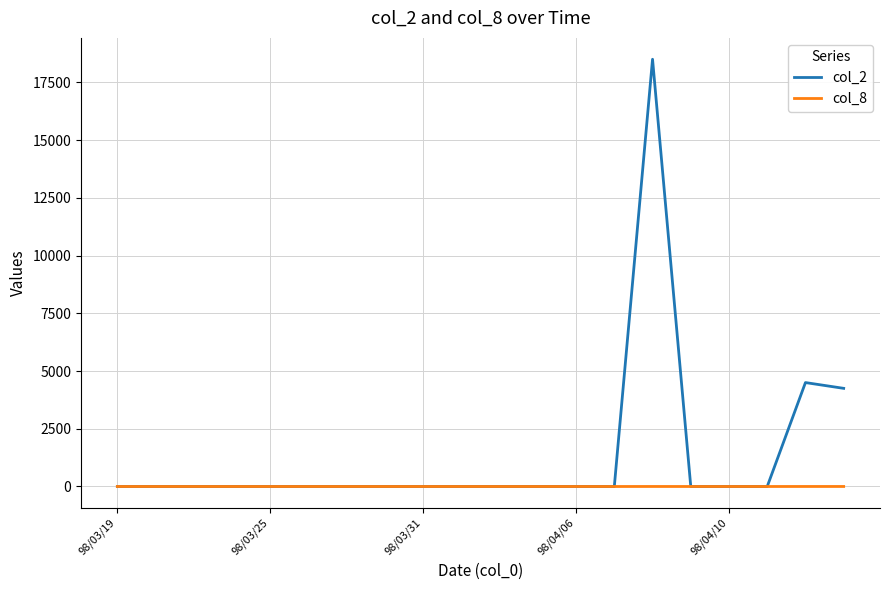

What are all the series names shown in the legend?

col_2, col_8